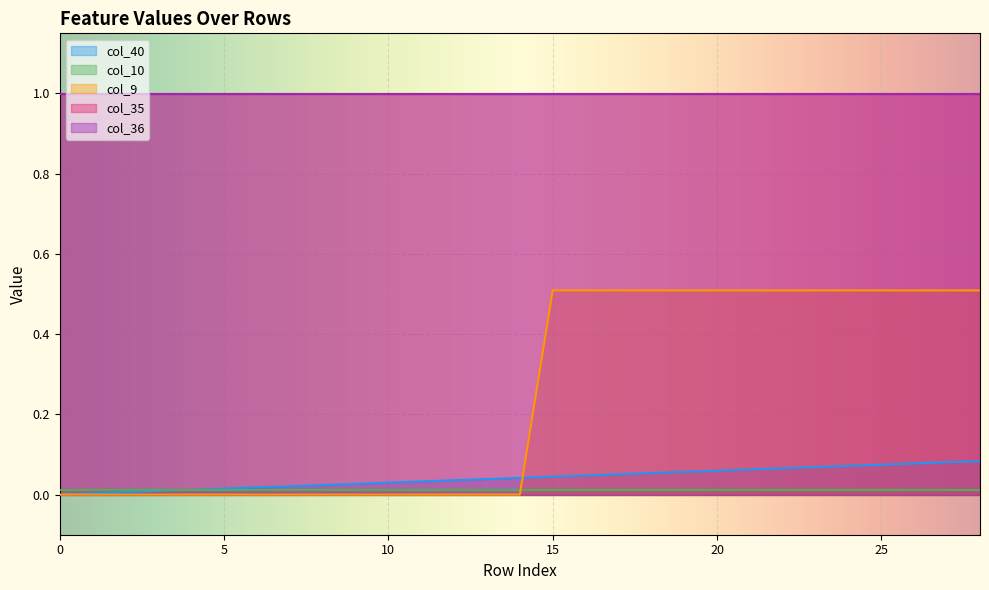

Is it true that col_9 equals 0.0 at 7?

True